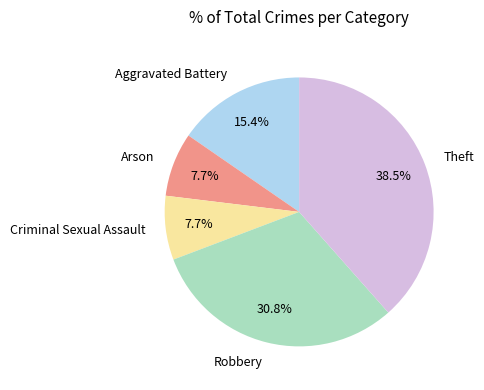

Count the number of slices in the pie.

5